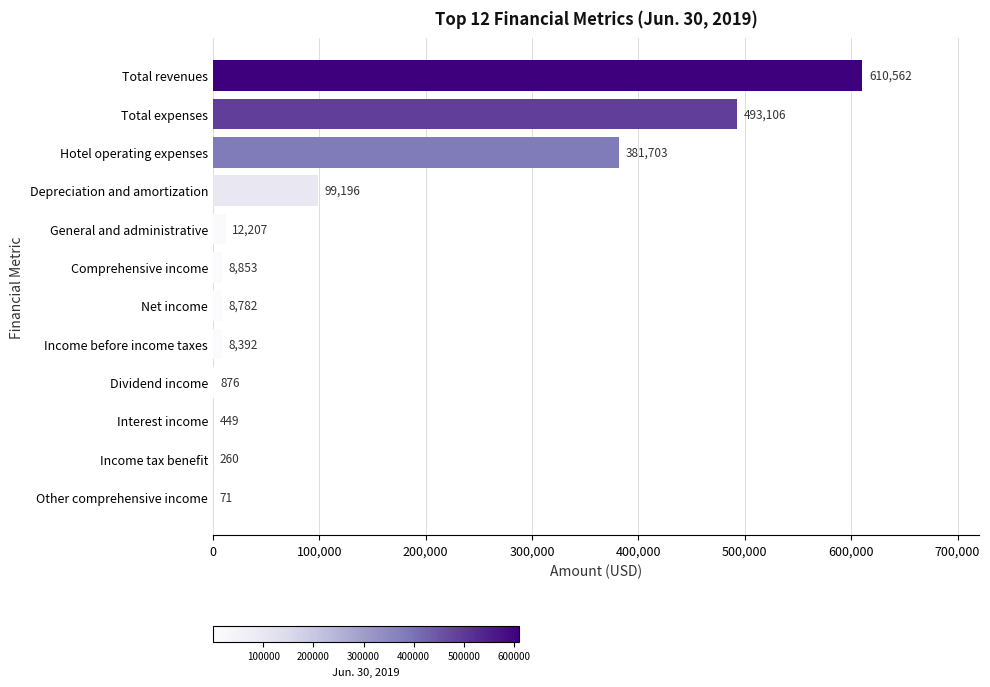

At which label is the value closest to 305316?

Hotel operating expenses